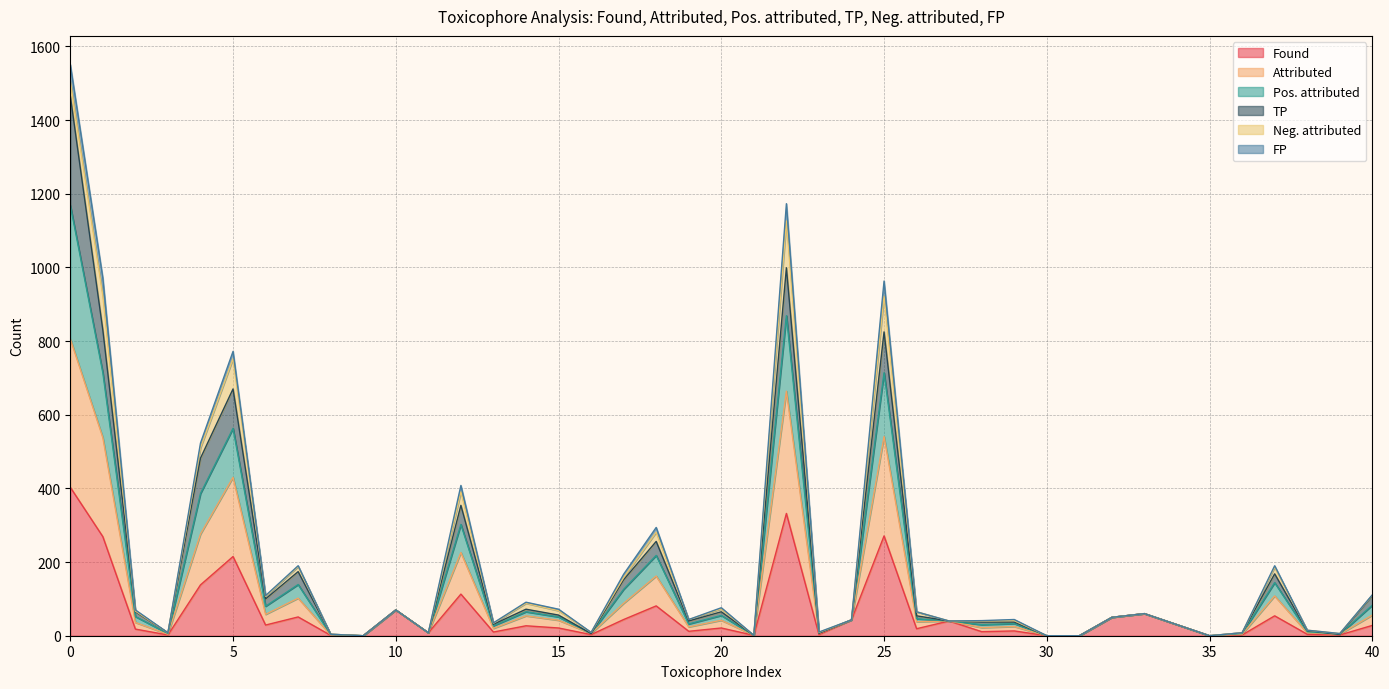

Which has a higher value, 2 or 10?

10